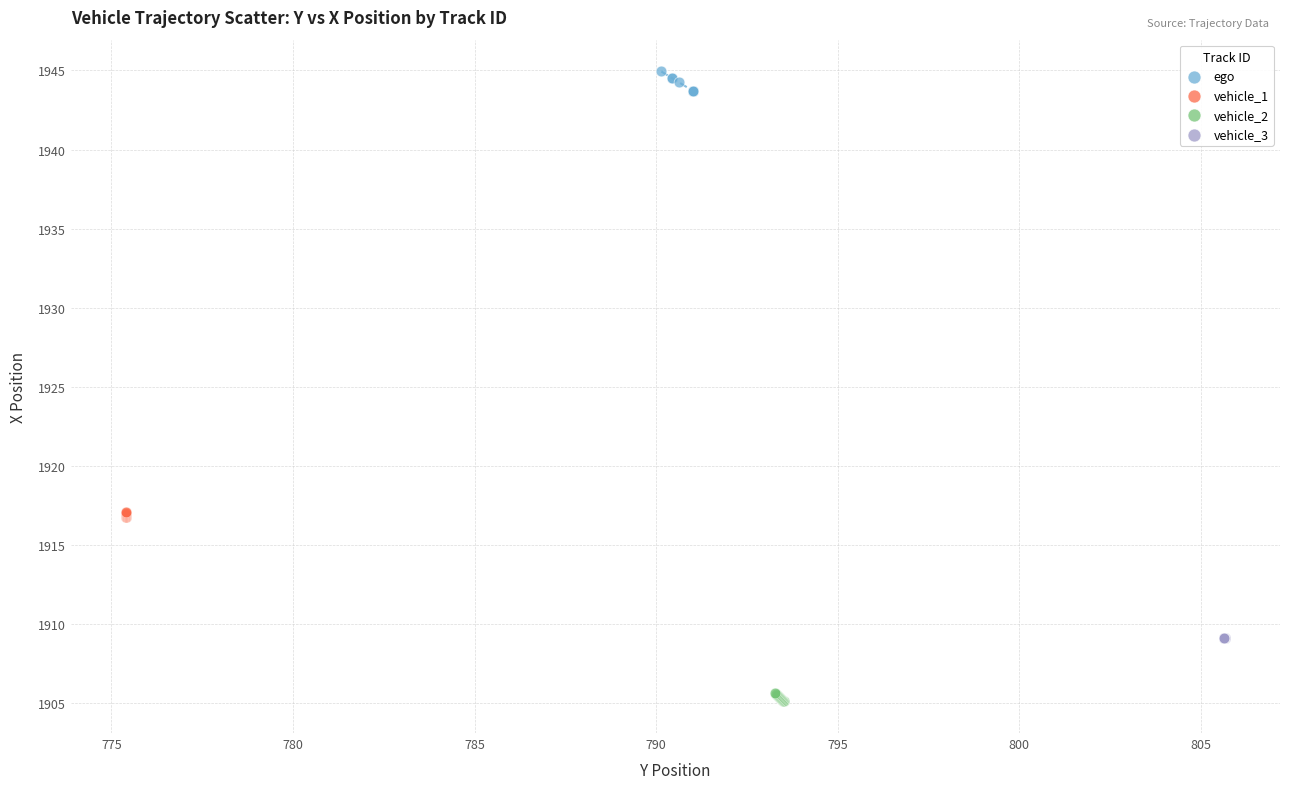

Which series has the widest spread of Y values?

ego